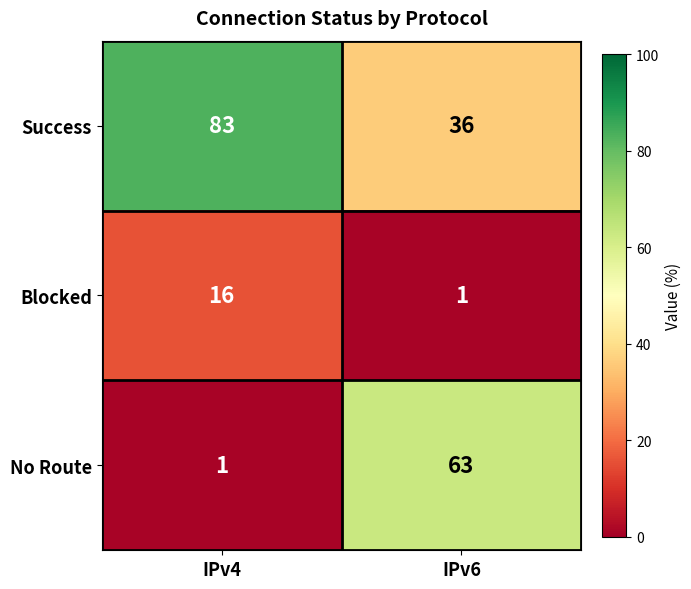

Reading left to right, extract all data points from this chart.

Success: 83	36
Blocked: 16	1
No Route: 1	63